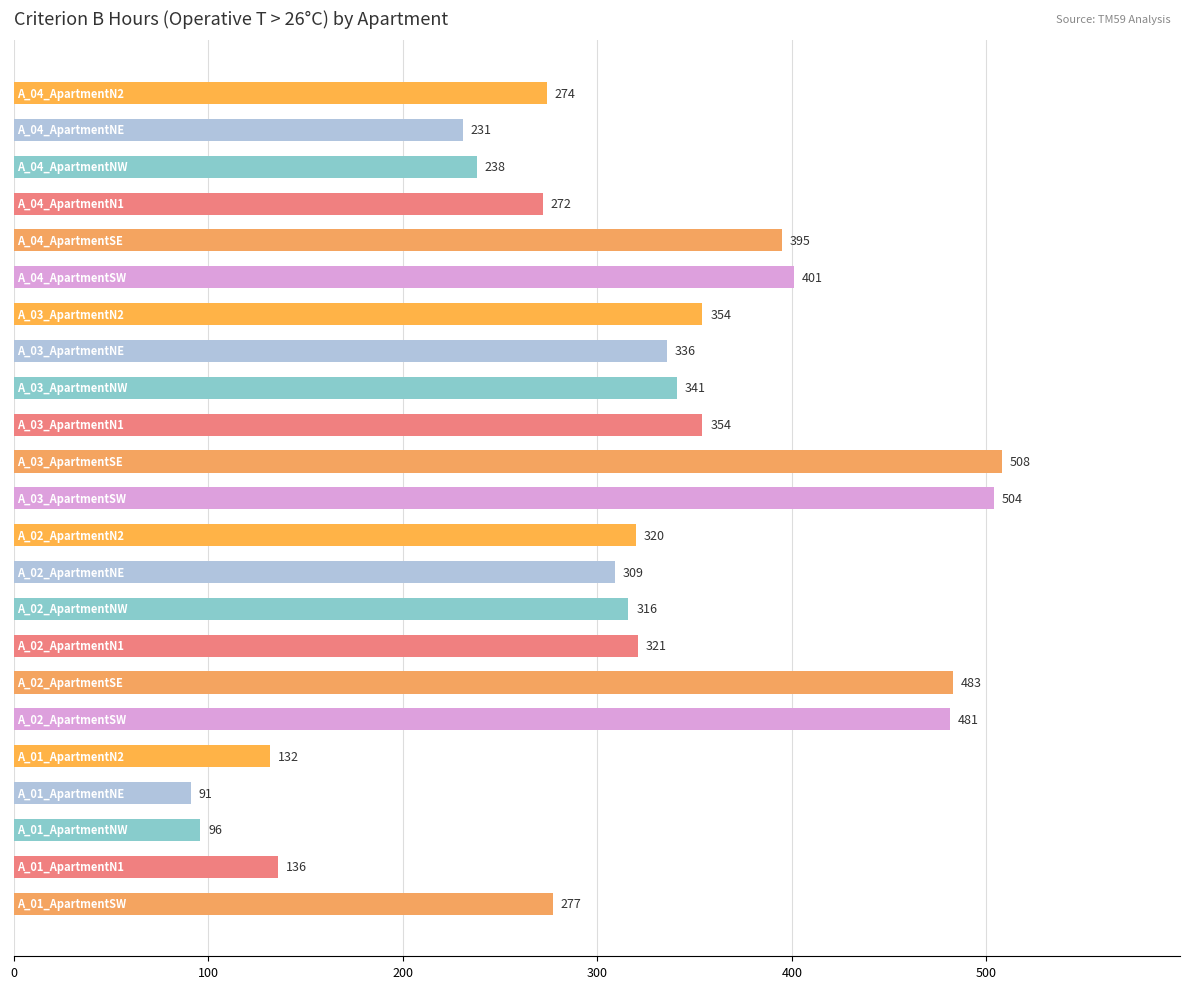

What is the minimum value shown in the chart?

91